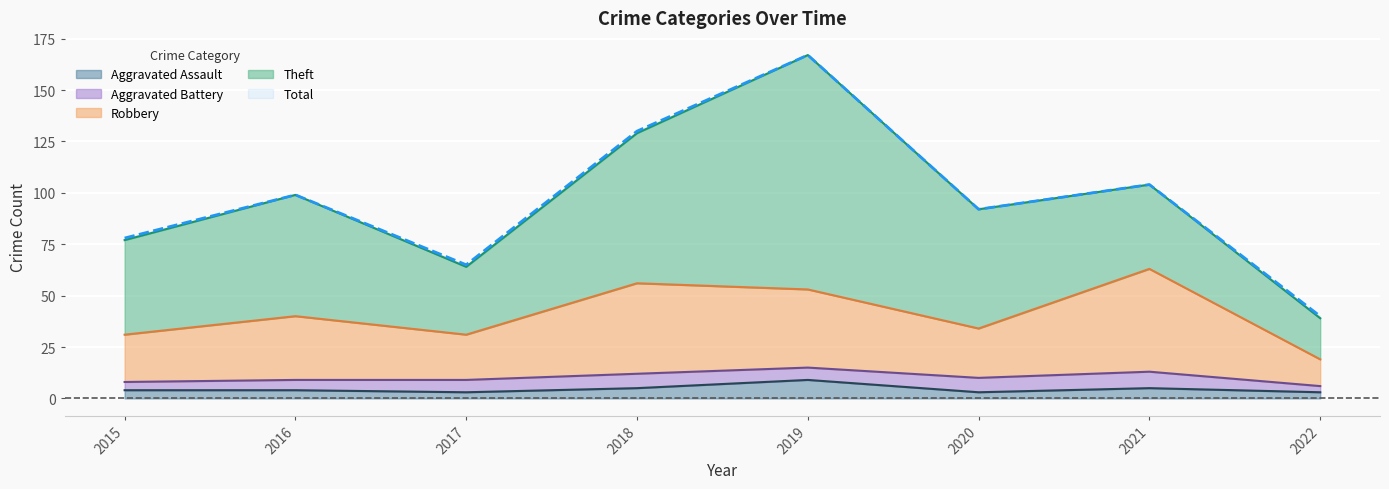

Does the chart display data point markers on the line(s)?

No